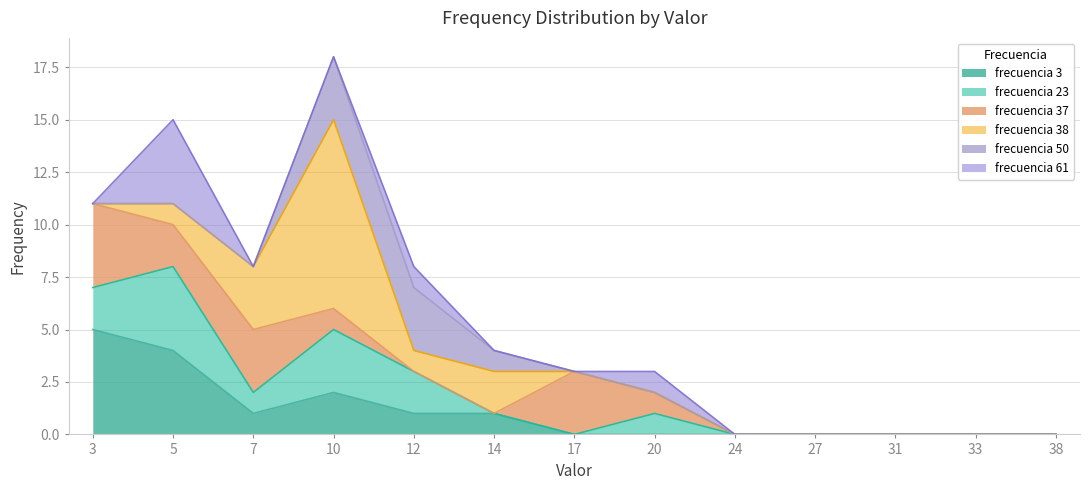

Reading left to right, what are all the values shown in this chart?

frecuencia 3: 3=5	5=4	7=1	10=2	12=1	14=1	17=0	20=0	24=0	27=0	31=0	33=0	38=0
frecuencia 23: 3=2	5=4	7=1	10=3	12=2	14=0	17=0	20=1	24=0	27=0	31=0	33=0	38=0
frecuencia 37: 3=4	5=2	7=3	10=1	12=0	14=0	17=3	20=1	24=0	27=0	31=0	33=0	38=0
frecuencia 38: 3=0	5=1	7=3	10=9	12=1	14=2	17=0	20=0	24=0	27=0	31=0	33=0	38=0
frecuencia 50: 3=0	5=0	7=0	10=3	12=3	14=1	17=0	20=0	24=0	27=0	31=0	33=0	38=0
frecuencia 61: 3=0	5=4	7=0	10=0	12=1	14=0	17=0	20=1	24=0	27=0	31=0	33=0	38=0